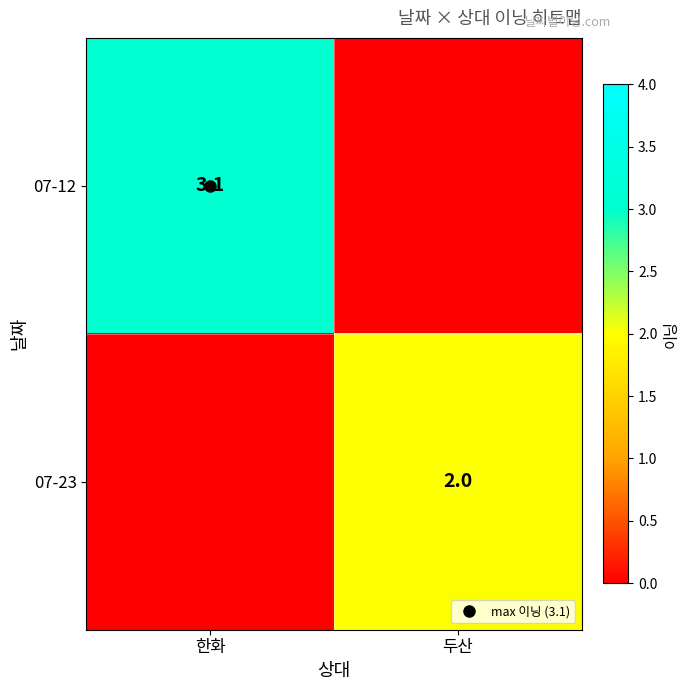

What is the difference between the maximum and minimum values in the 07-23 series?

2.0